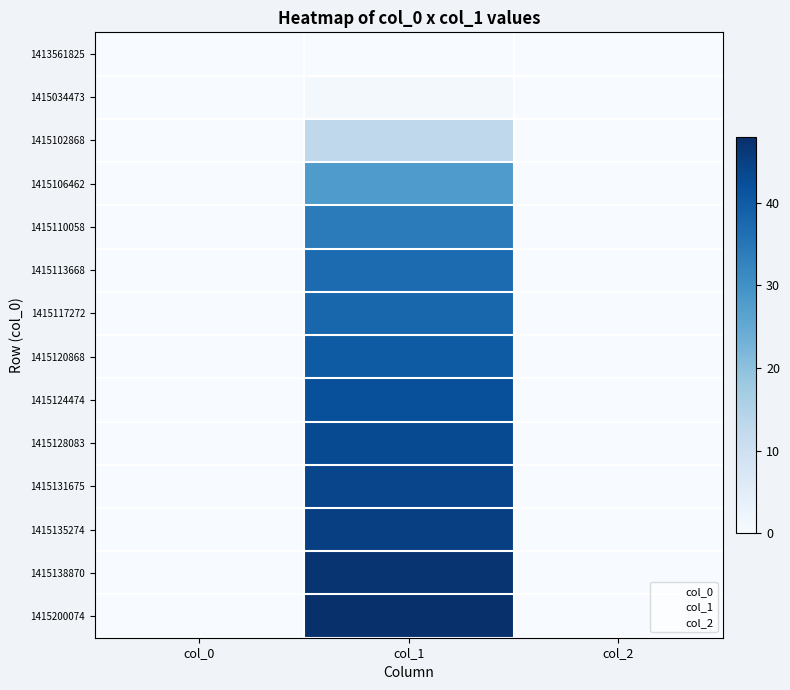

Reading left to right, transcribe all the data shown in this chart.

1413561825: col_0=0	col_1=0	col_2=0
1415034473: col_0=0	col_1=1	col_2=0
1415102868: col_0=0	col_1=13	col_2=0
1415106462: col_0=0	col_1=28	col_2=0
1415110058: col_0=0	col_1=34	col_2=0
1415113668: col_0=0	col_1=37	col_2=0
1415117272: col_0=0	col_1=38	col_2=0
1415120868: col_0=0	col_1=40	col_2=0
1415124474: col_0=0	col_1=42	col_2=0
1415128083: col_0=0	col_1=43	col_2=0
1415131675: col_0=0	col_1=44	col_2=0
1415135274: col_0=0	col_1=45	col_2=0
1415138870: col_0=0	col_1=47	col_2=0
1415200074: col_0=0	col_1=48	col_2=0